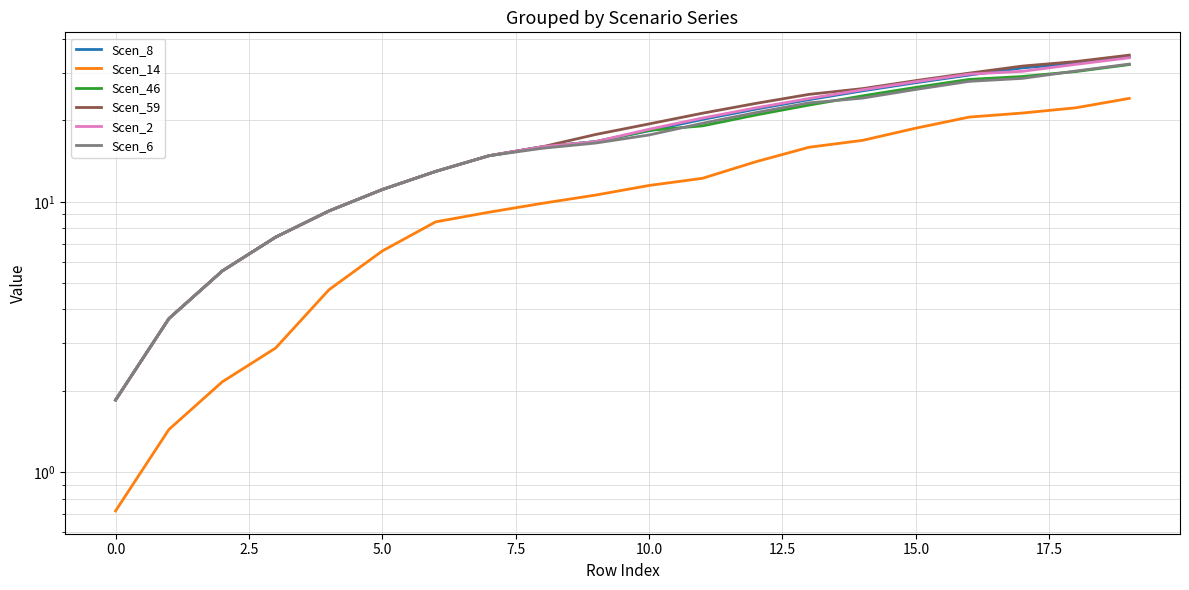

Does the chart have visible grid lines?

Yes